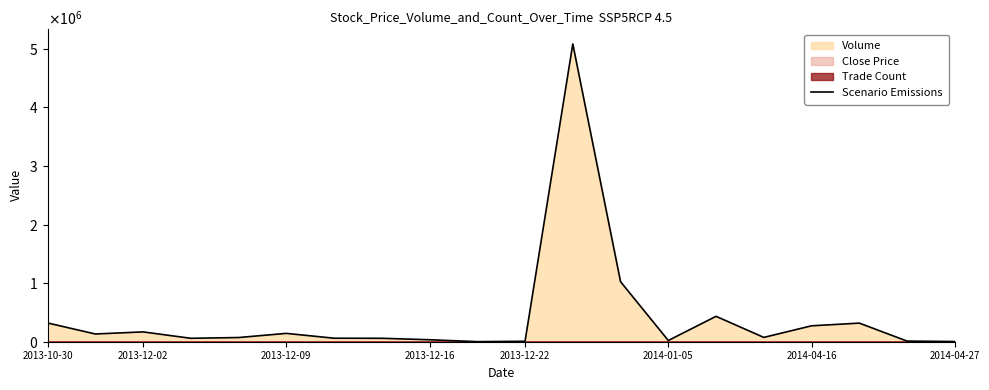

Reading right to left, list all the values displayed in this chart.

3600	10800	317500	271550	73600	433320	20800	1024000	5080600	7800	1300	33800	58500	59800	142350	71500	58500	167600	132000	320400